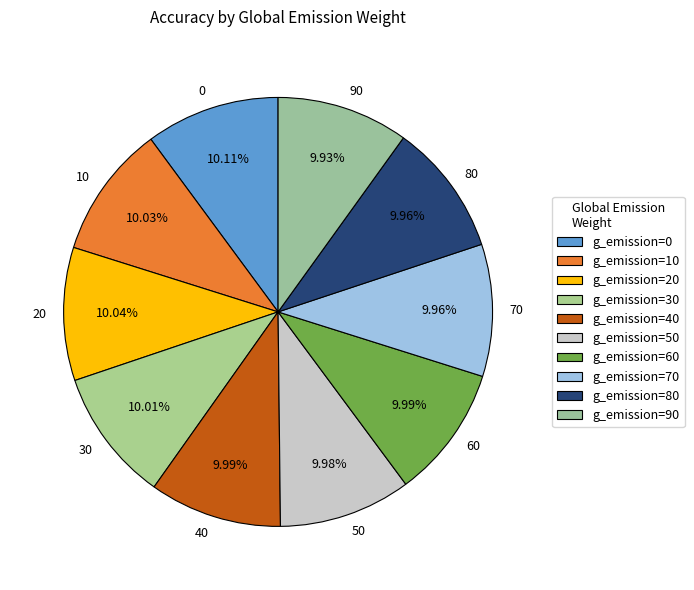

Is it true that 90 is 10% of the pie?

True